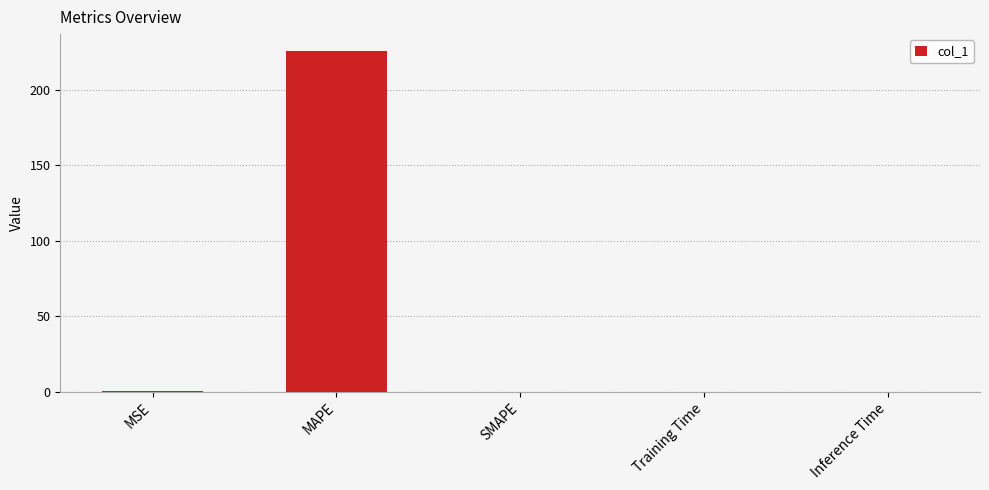

Between MAPE and MSE, which is larger?

MAPE